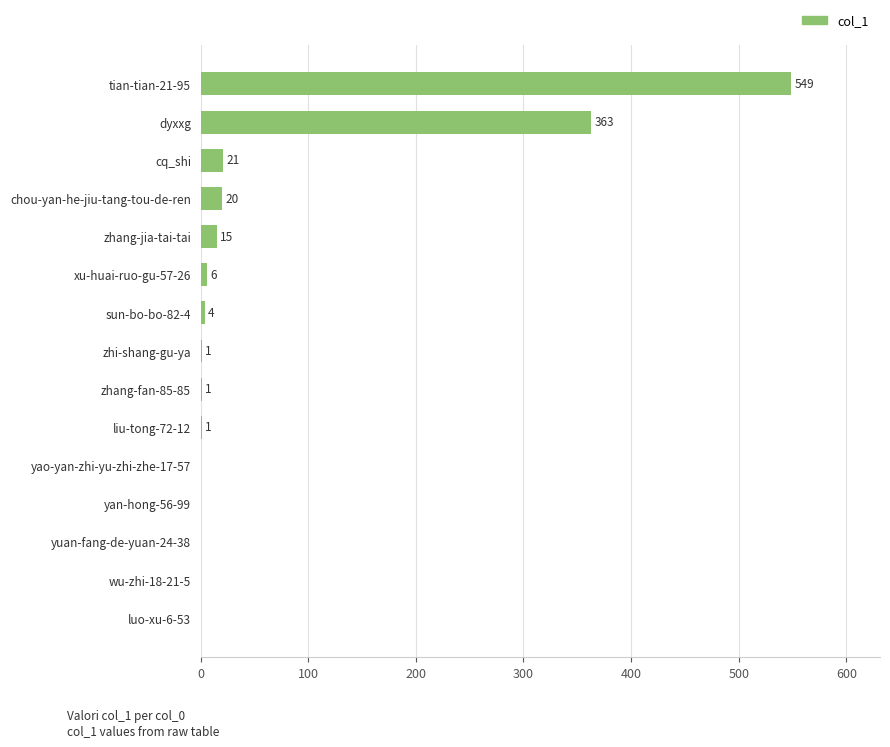

What is the maximum value shown in the chart?

549